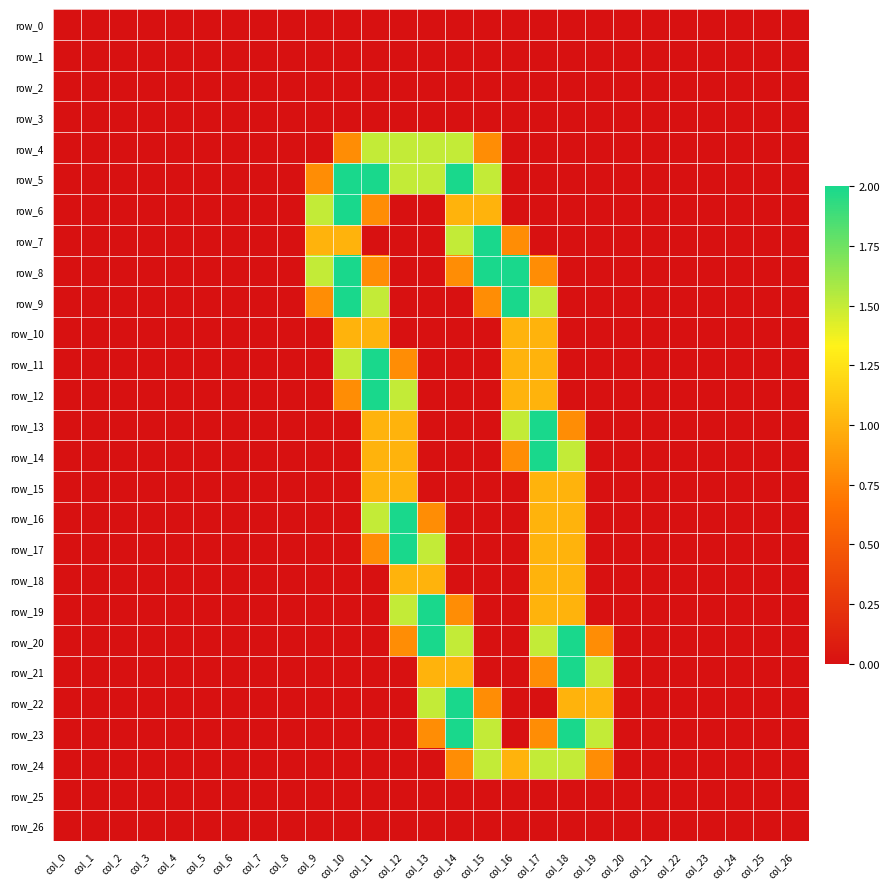

At which category does the chart reach its minimum across all series?

col_0